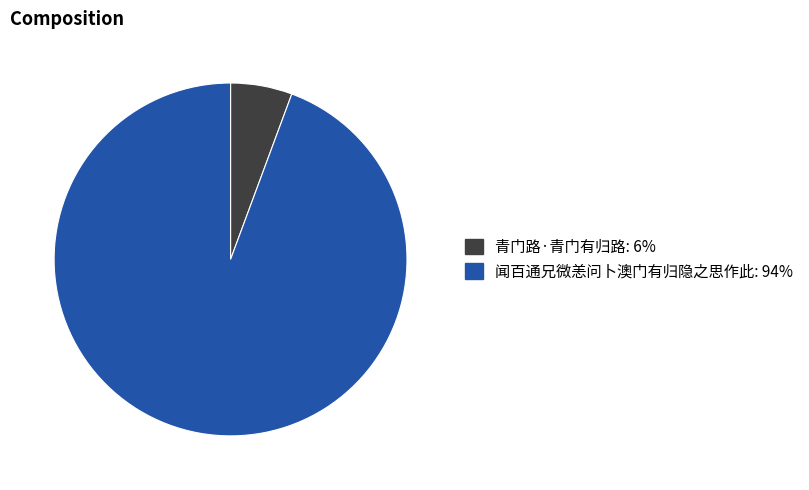

Approximately how many times larger is the value at 闻百通兄微恙问卜澳门有归隐之思作此 compared to 青门路·青门有归路?

16.7